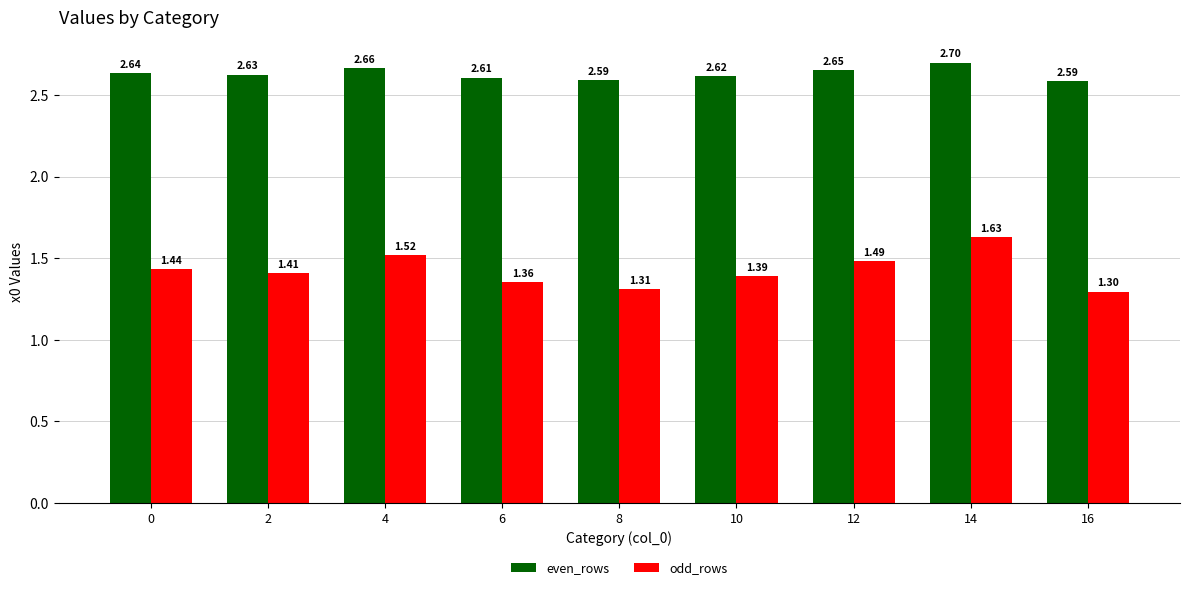

Which series has the largest range (max minus min)?

odd_rows